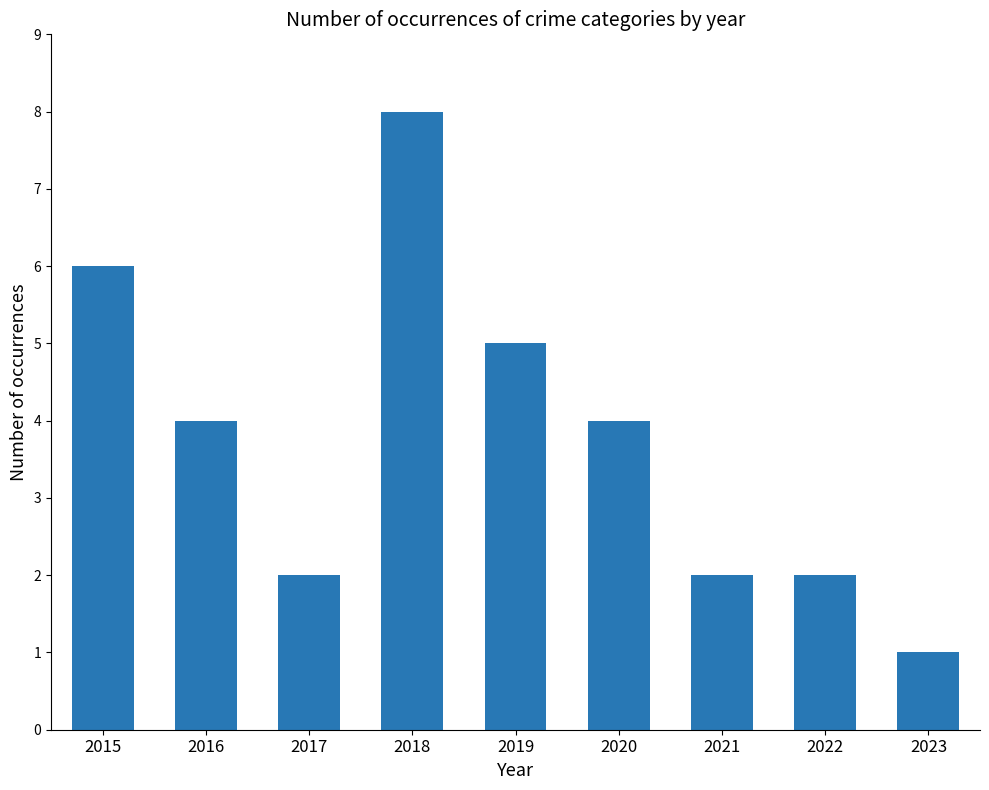

Reading left to right, extract all data points from this chart.

6	4	2	8	5	4	2	2	1